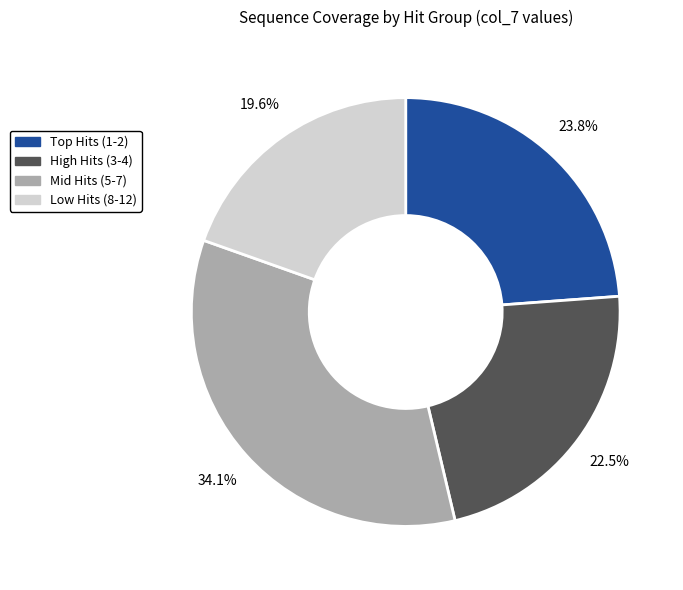

What is the total percentage of High Hits (3-4) and Mid Hits (5-7)?

56.6%